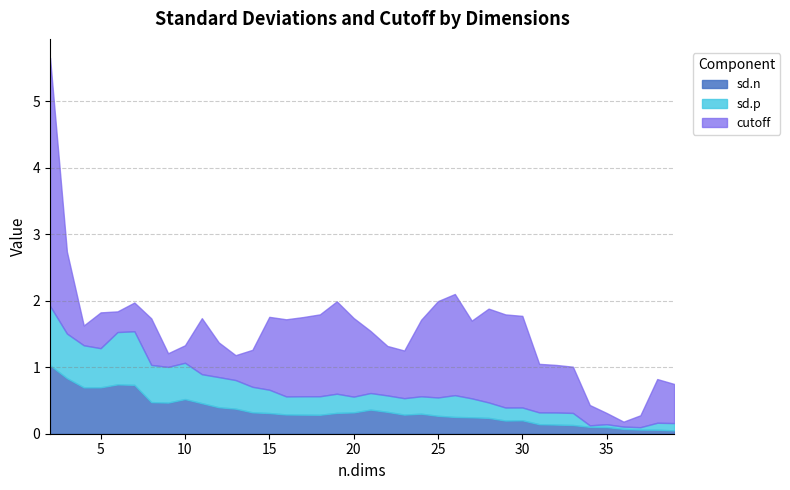

What is the maximum value for sd.p?

0.9